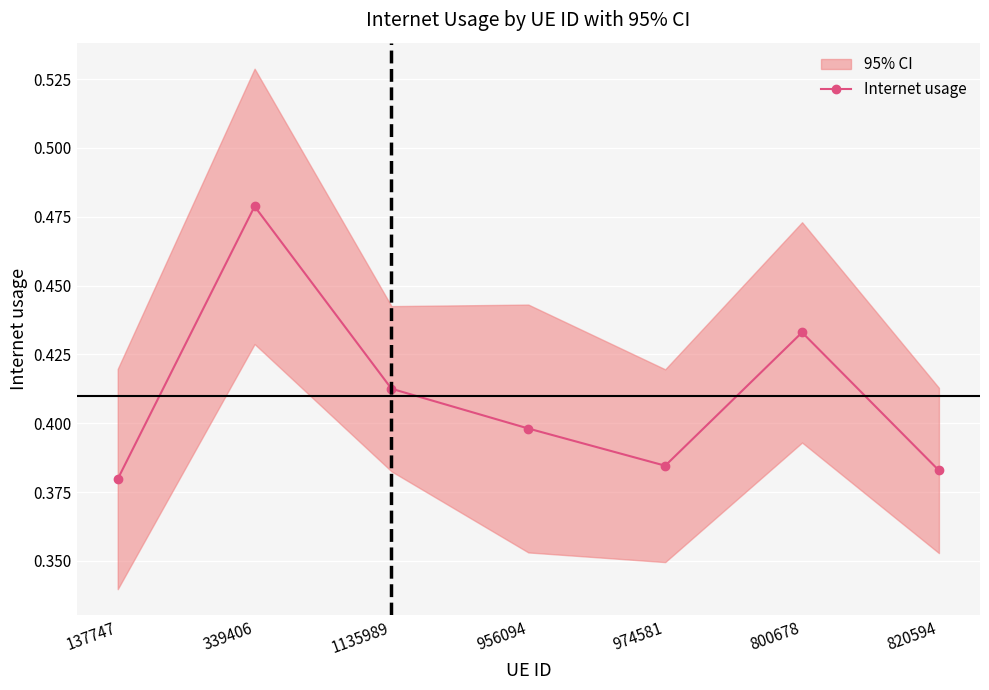

List the labels in order of value, largest first.

339406, 800678, 1135989, 956094, 974581, 820594, 137747